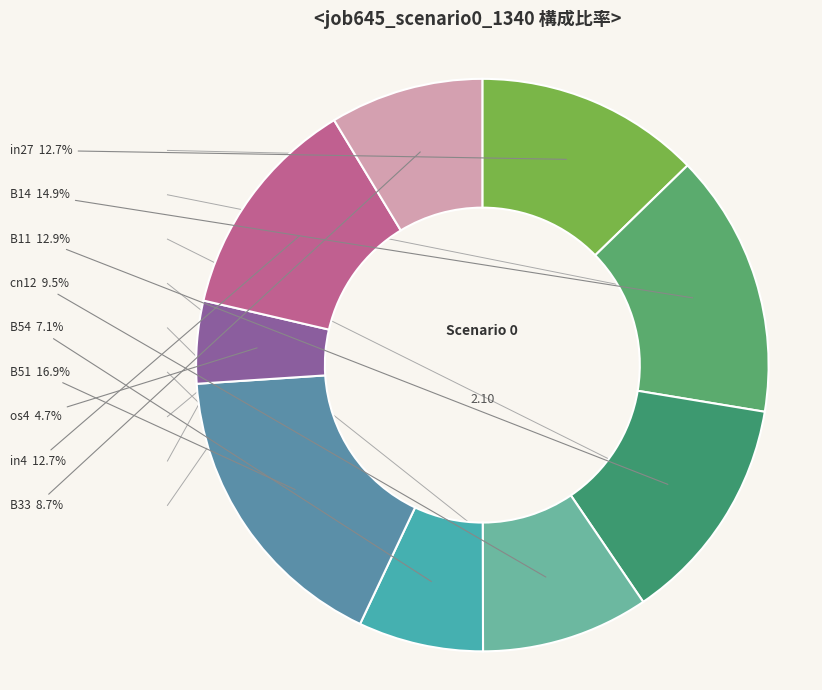

Does B33 account for over 50% of the chart?

No